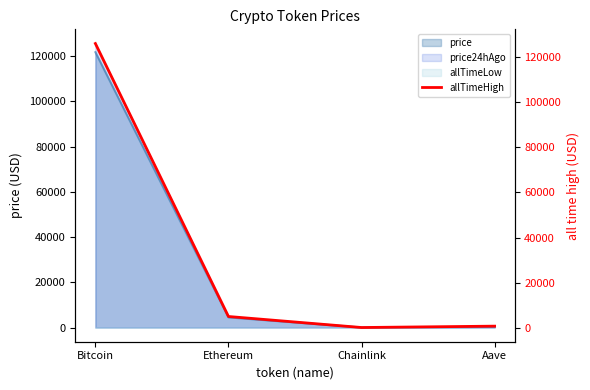

Which has a higher value, Chainlink or Aave?

Aave